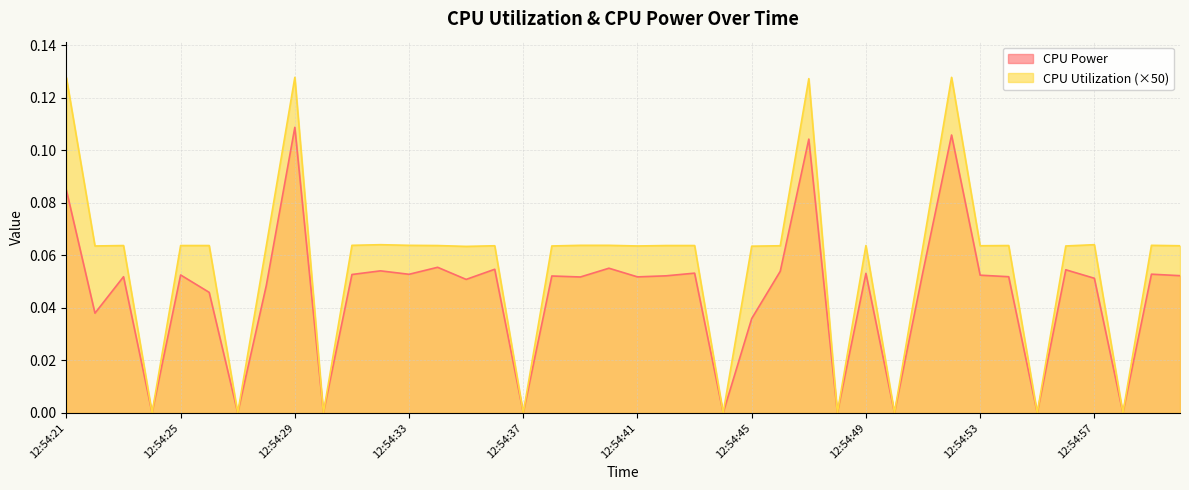

Where is CPU Power nearest to the value 0?

12:54:24